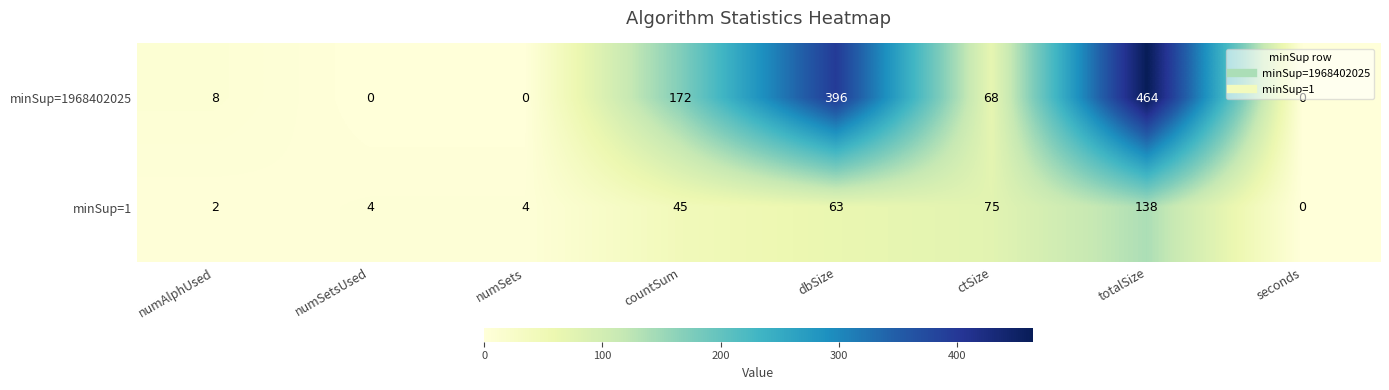

Is it true that minSup=1968402025 equals 129 at totalSize?

False